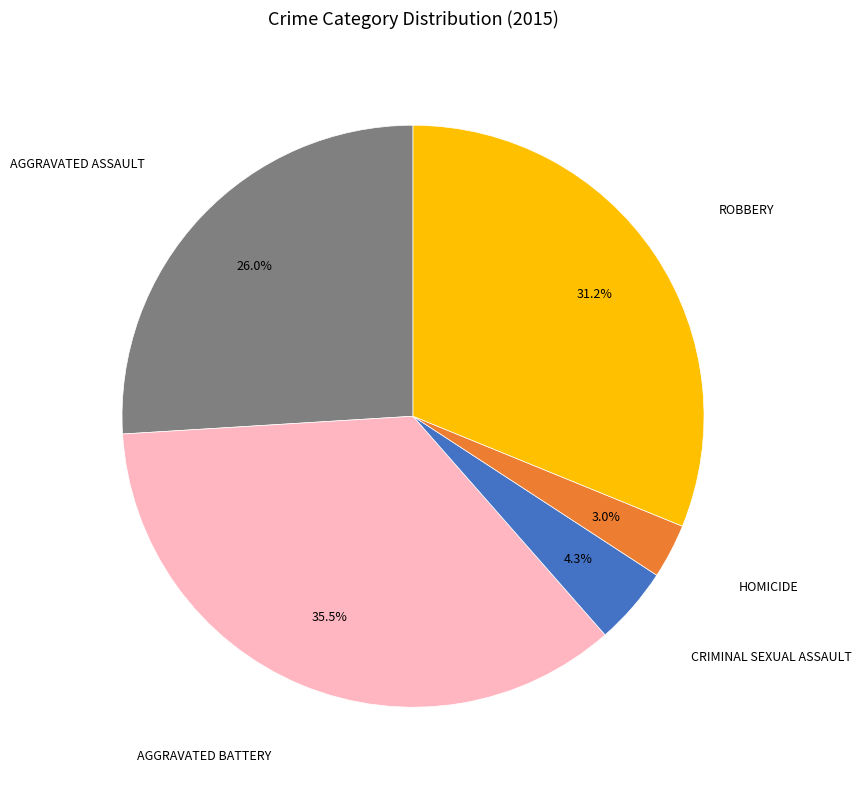

Is there a majority slice in this chart?

No